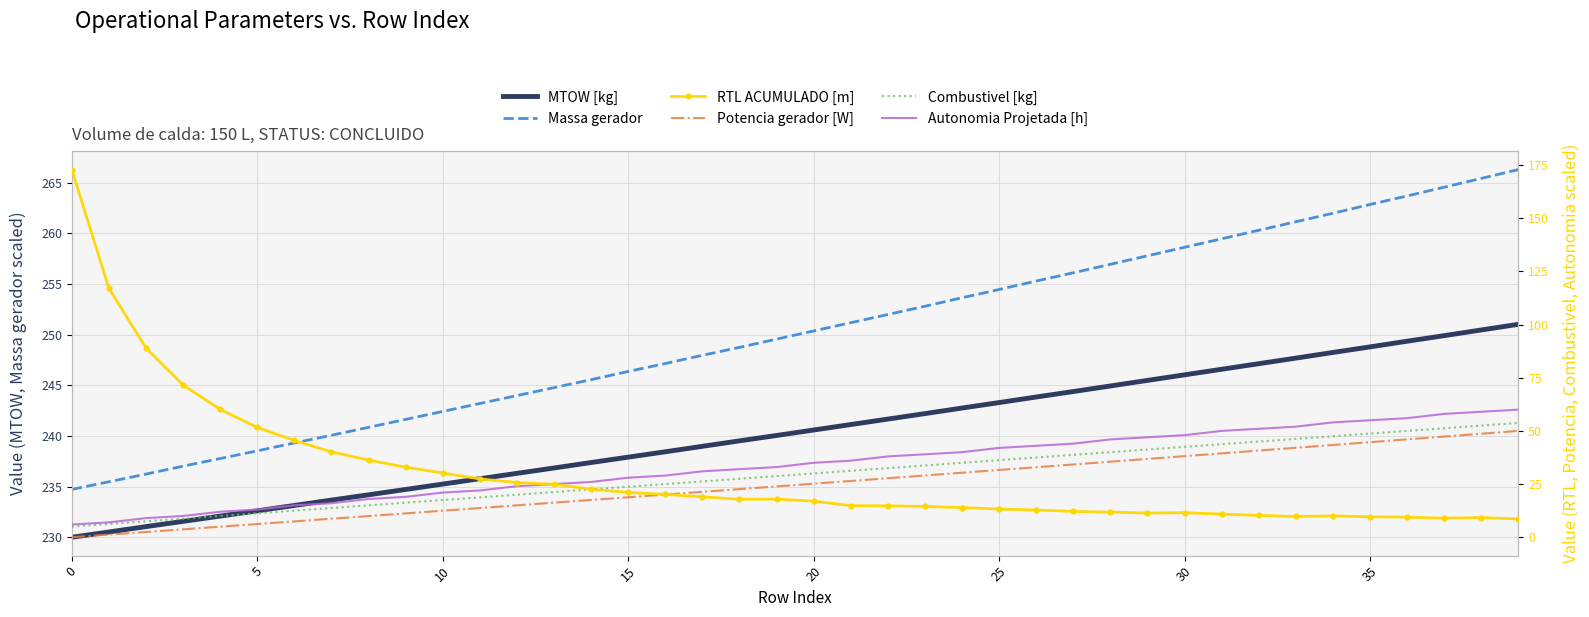

How many lines are shown in the chart?

6